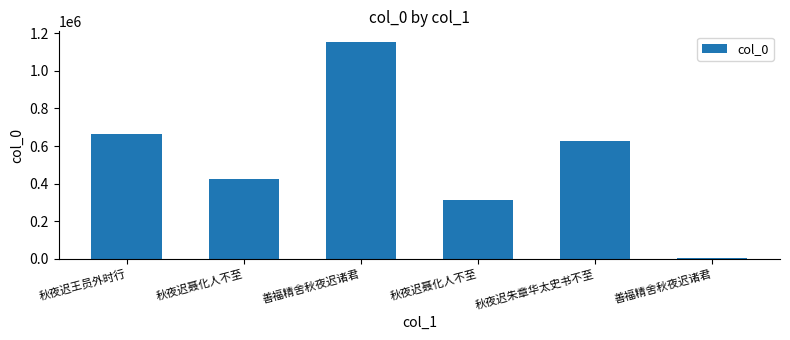

What is the change in value from 秋夜迟王员外时行 to 善福精舍秋夜迟诸君?

+487791